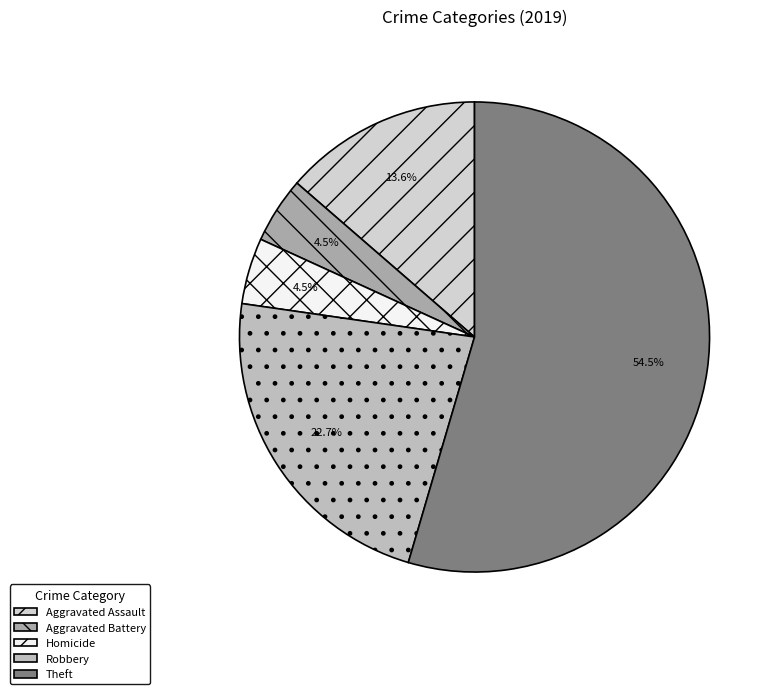

To the nearest percent, what is the difference between the largest and smallest slice percentages?

50%